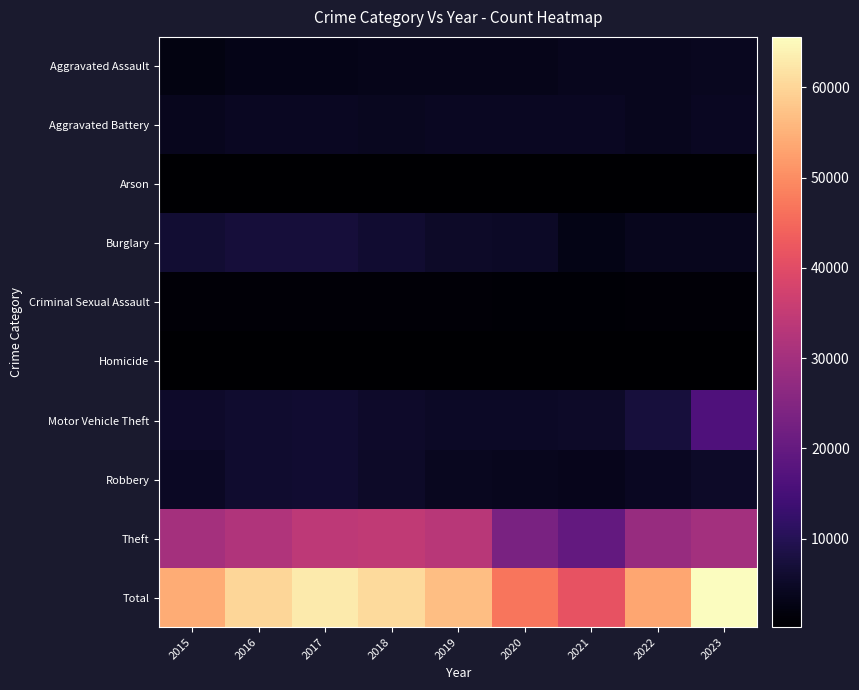

How many series are shown in this chart?

10